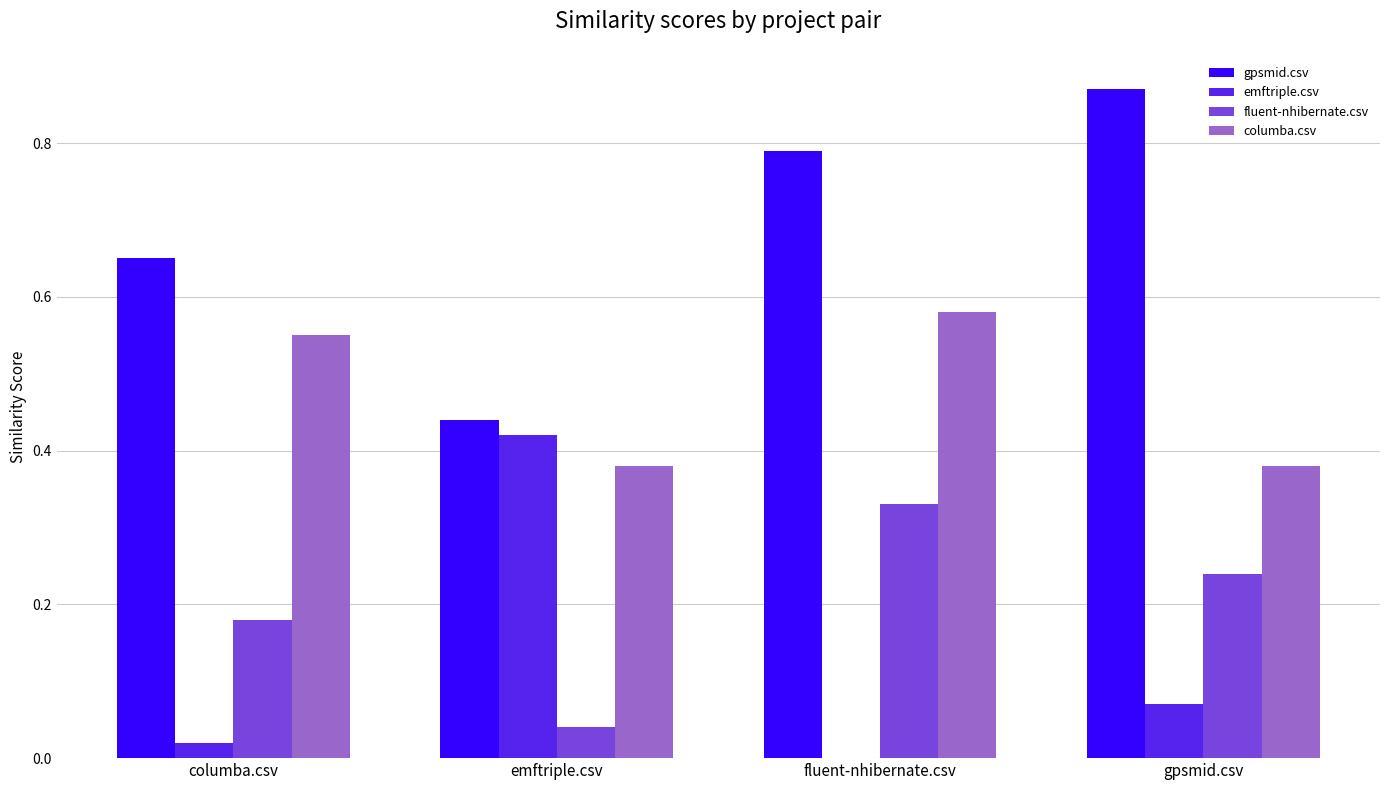

Between fluent-nhibernate.csv and gpsmid.csv, which series saw the biggest shift?

columba.csv